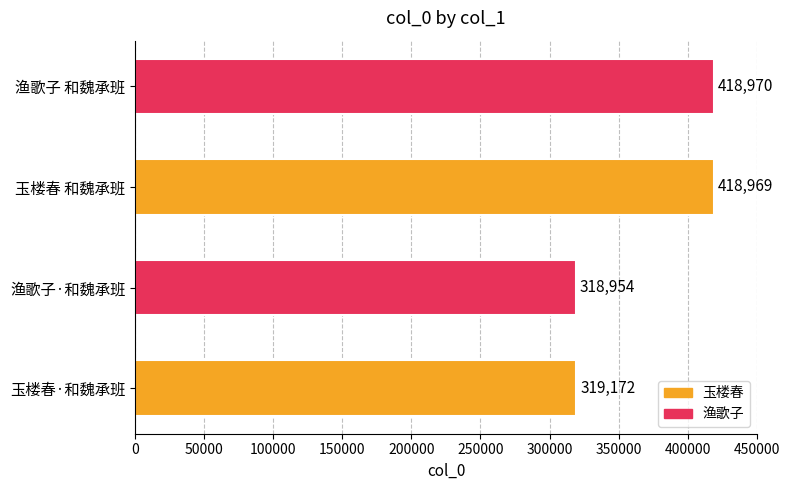

What is the change in value from 玉楼春·和魏承班 to 玉楼春 和魏承班?

+99797